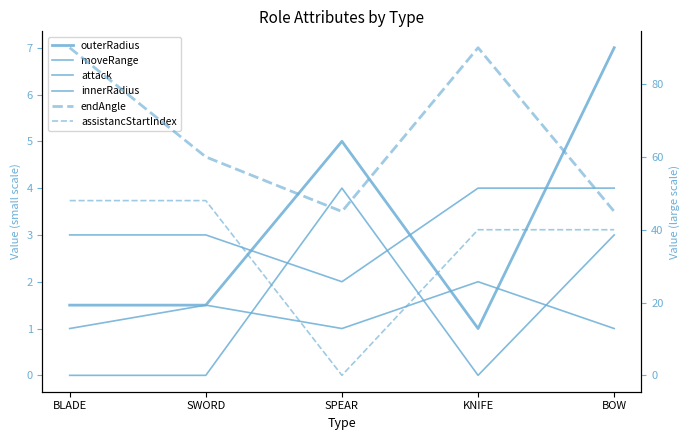

Count the number of data series in this chart.

6